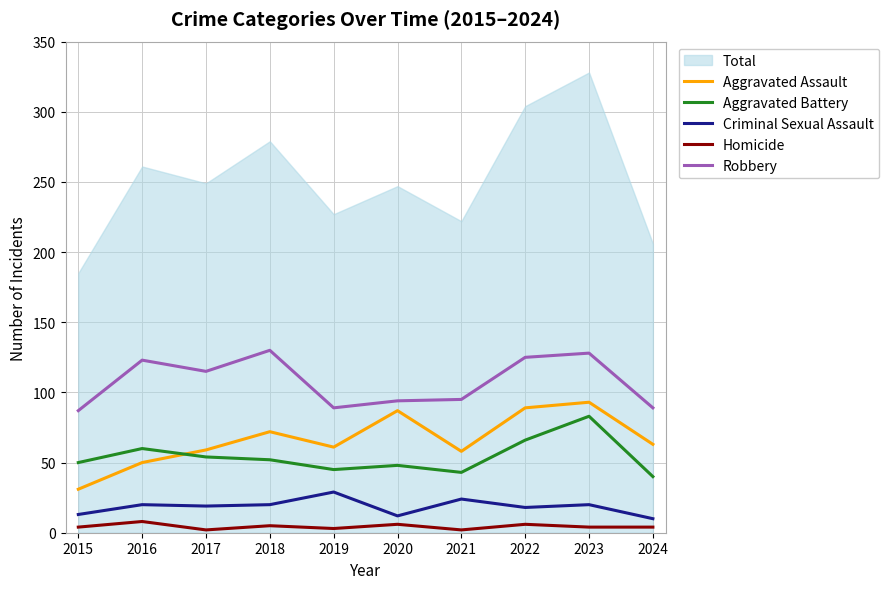

True or false: Robbery has more than 1 interior local peaks.

True